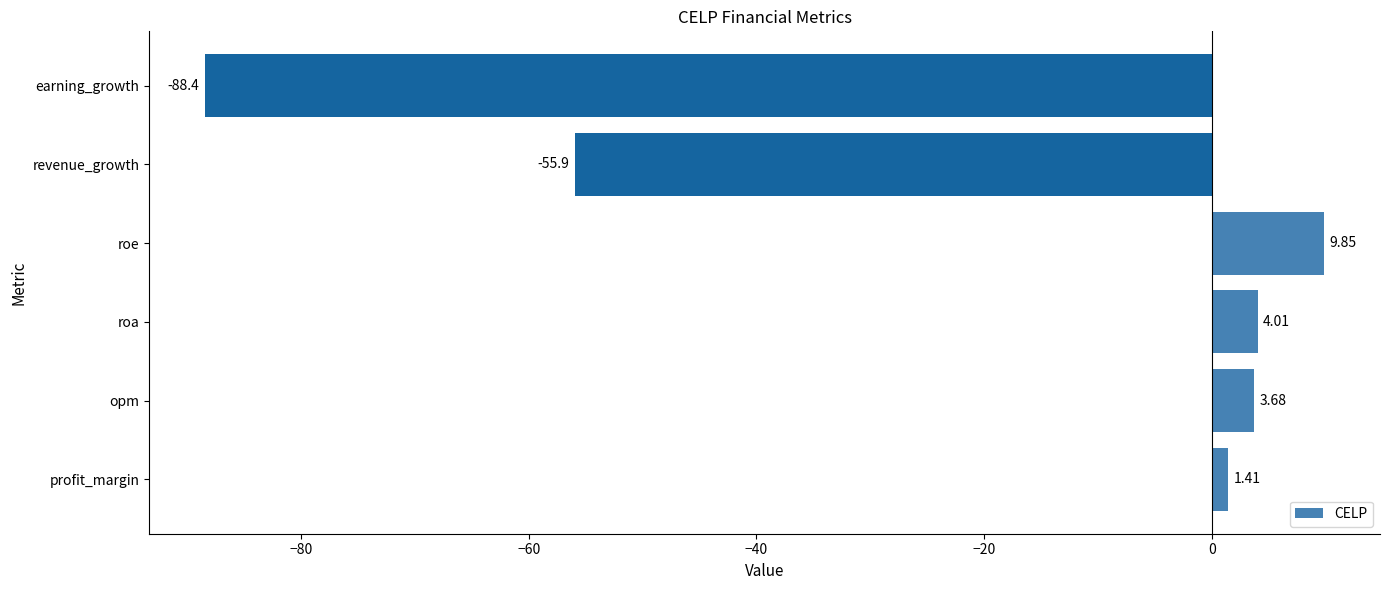

Count the number of values greater than 3.

3